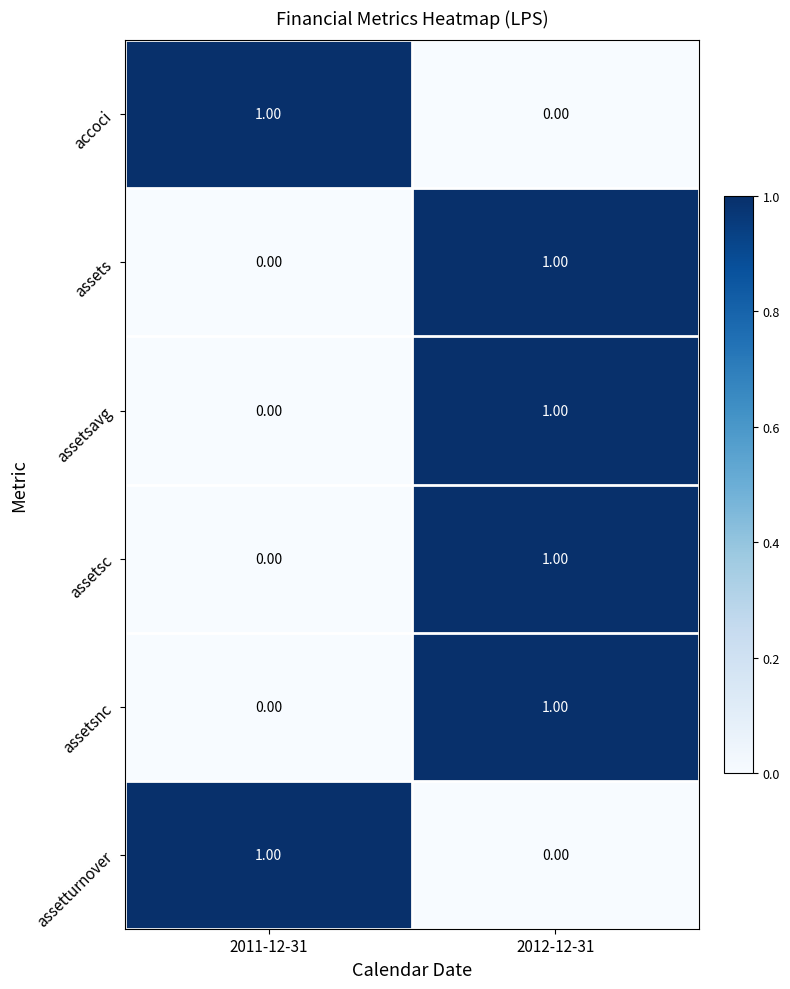

Rank the categories by assetturnover value from highest to lowest.

2011-12-31, 2012-12-31